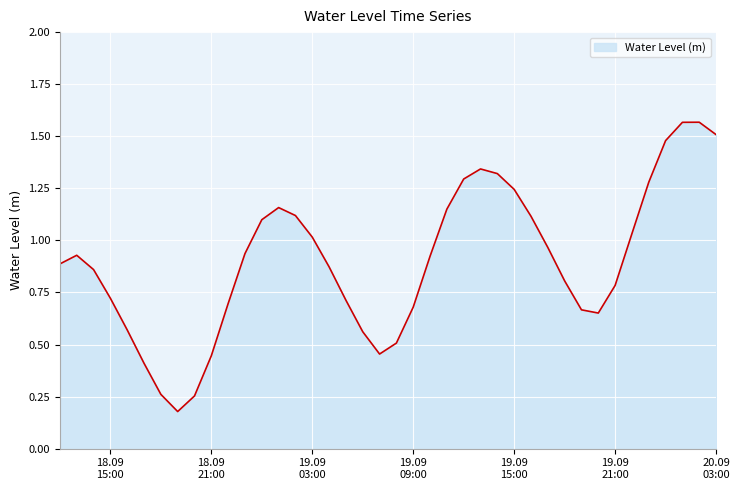

What is the difference between the maximum and minimum values?

1.4